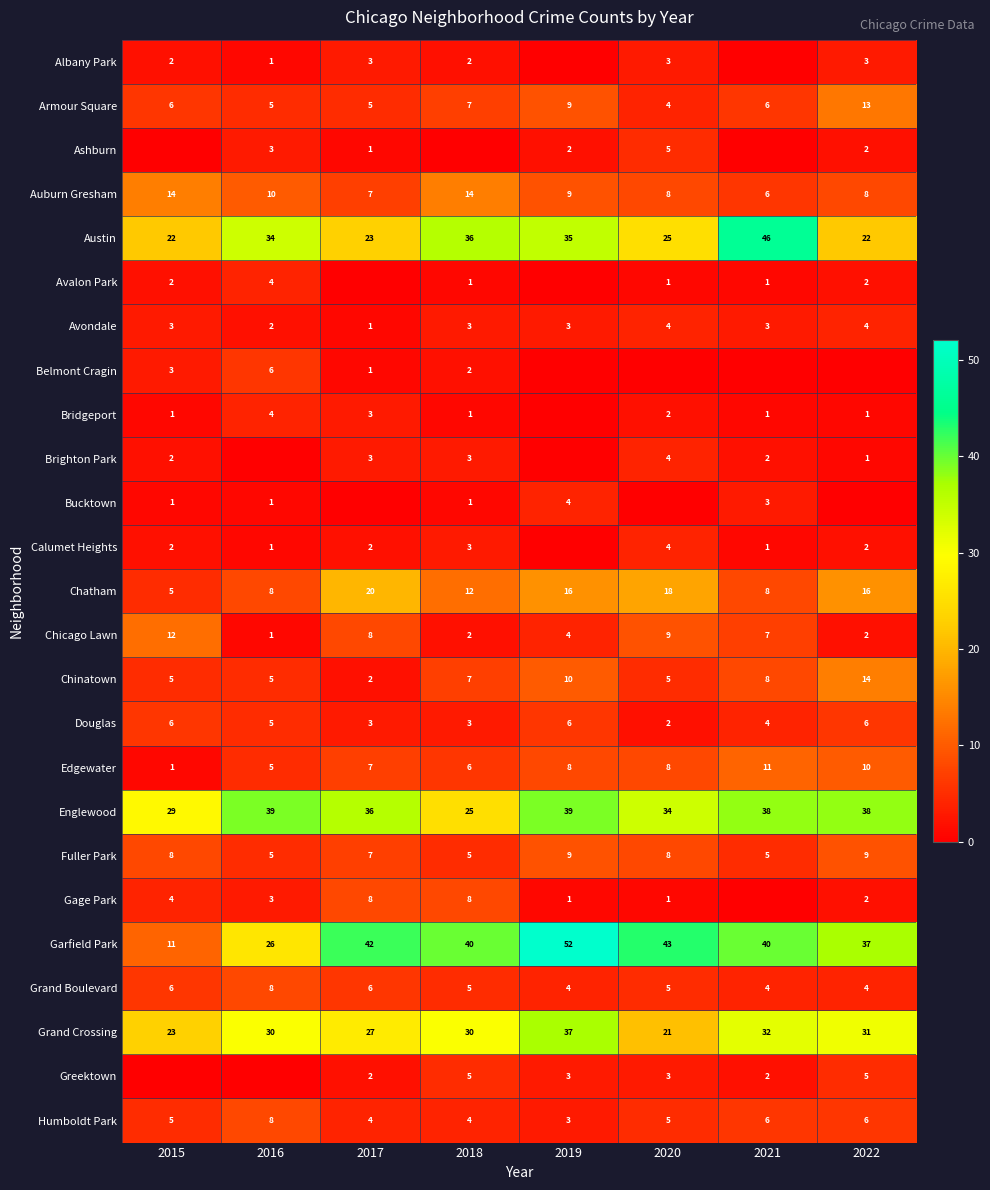

Is it true that Humboldt Park equals 2 at 2015?

False